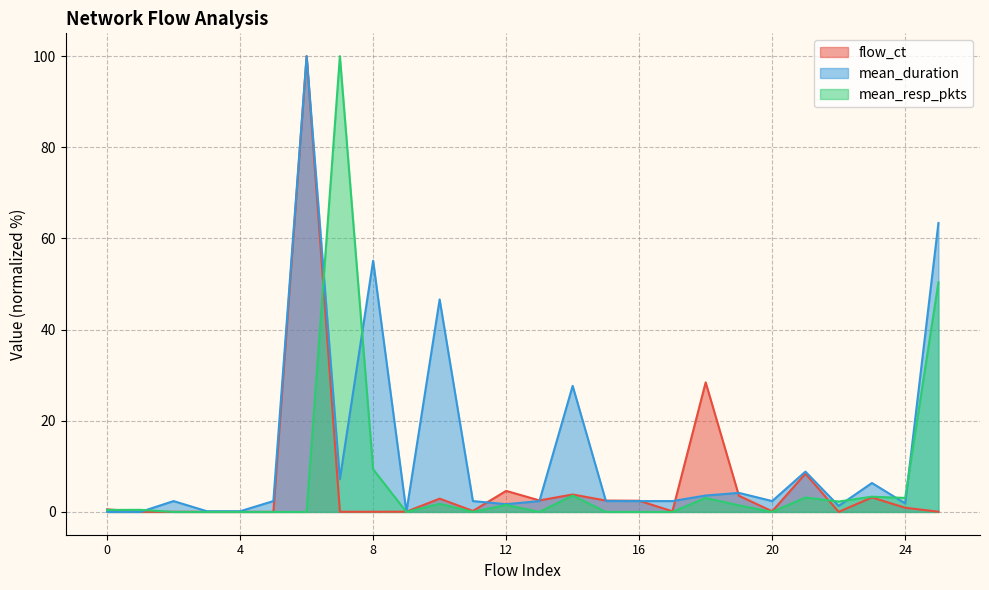

Is the value of flow_ct at 3 greater than the value of mean_duration at 23?

No